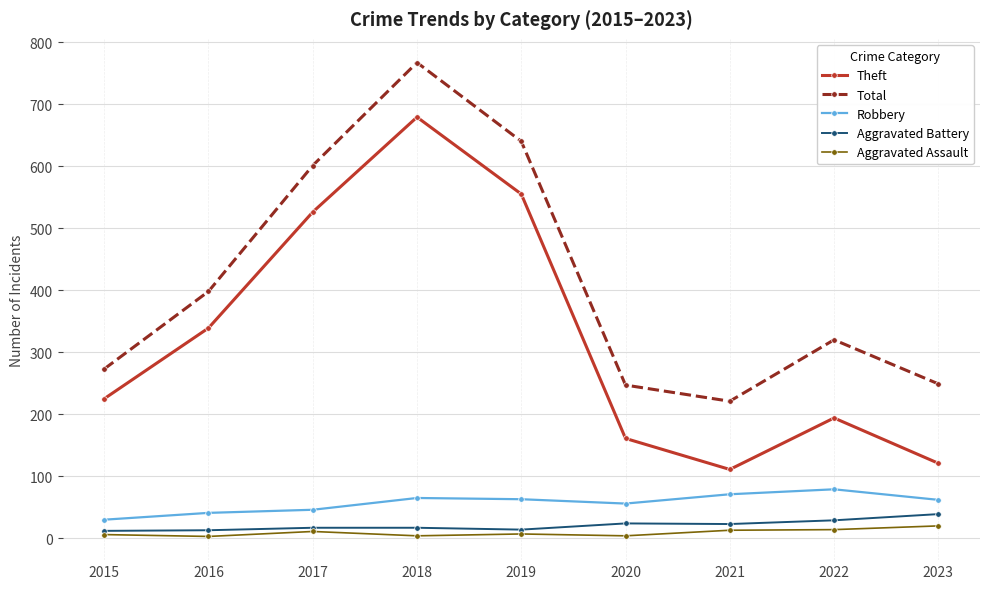

True or false: Robbery has a value of 71 at 2021.

True